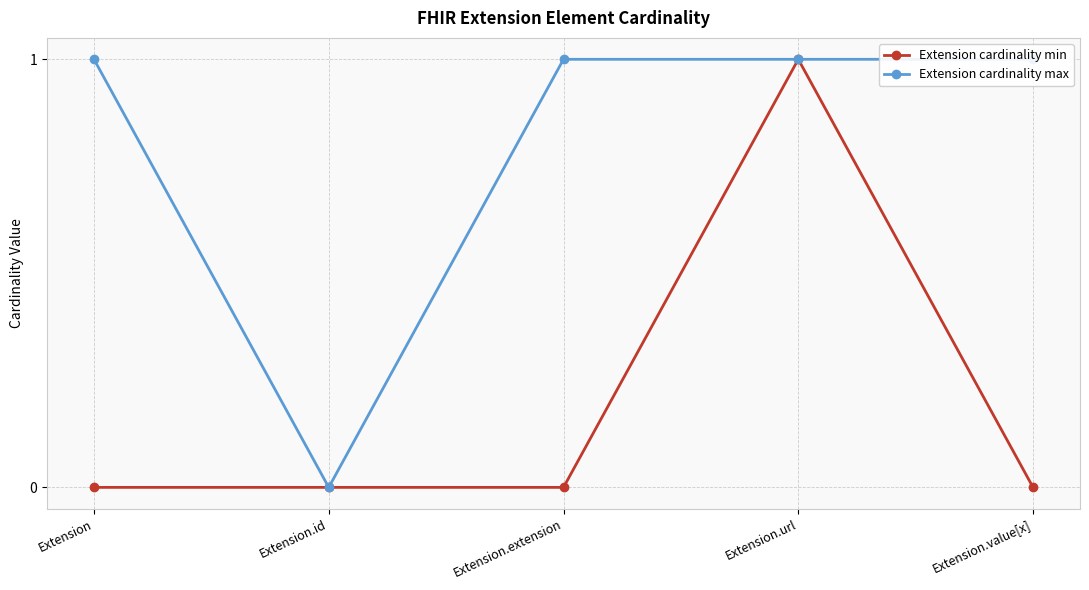

What is the sum of the Extension cardinality min values at Extension.extension and Extension.url?

1